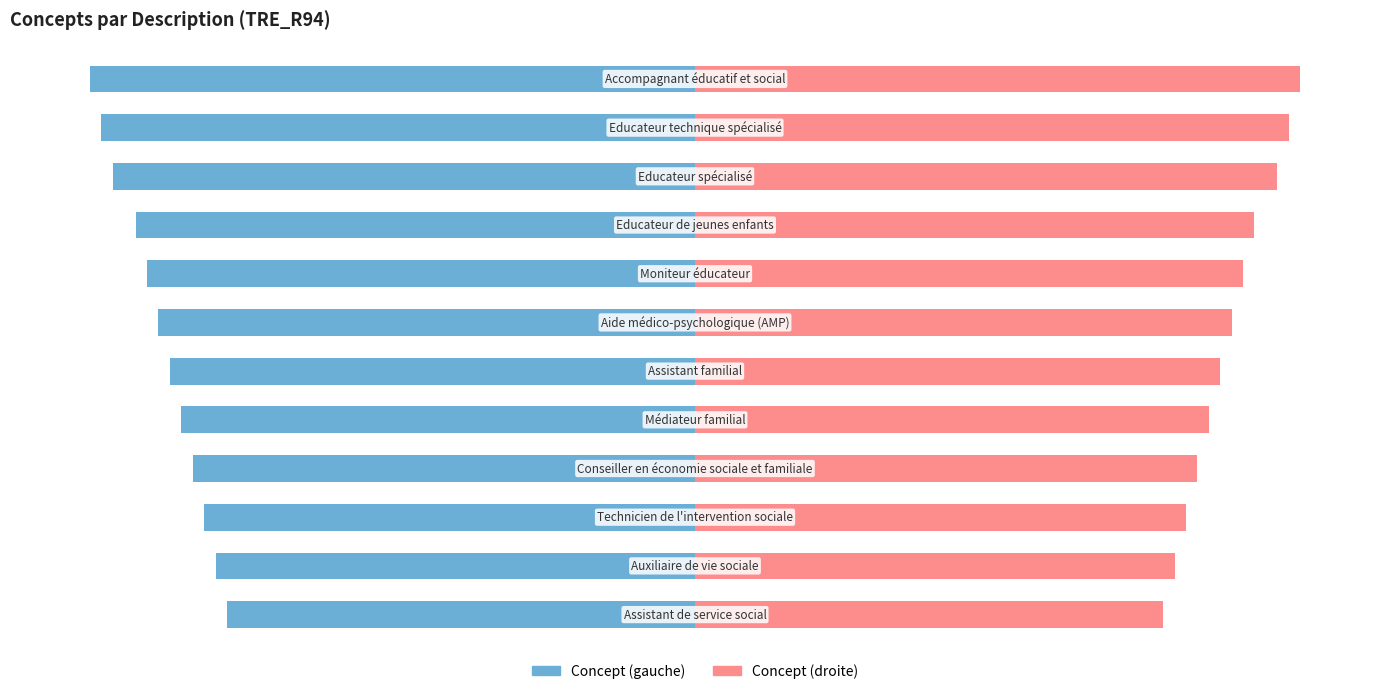

How many distinct data groups are displayed?

2